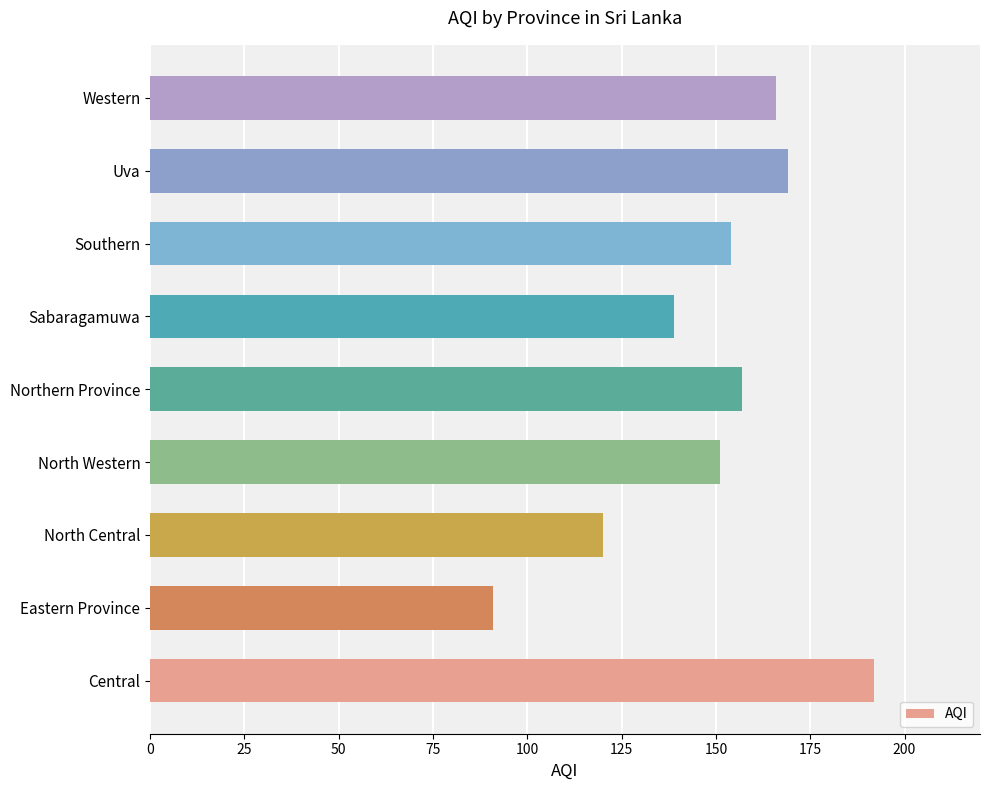

Reading bottom to top, what are all the values shown in this chart?

192	91	120	151	157	139	154	169	166